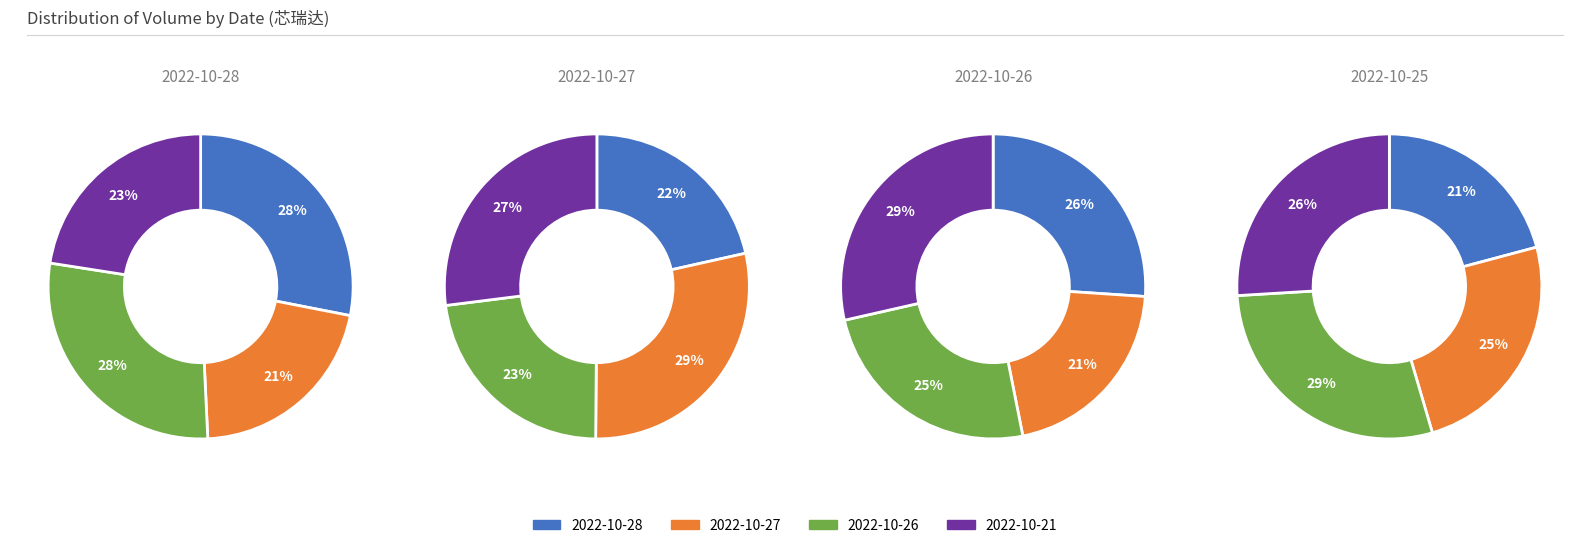

Is the sum of 2022-10-21 and 2022-10-26 greater than half?

No